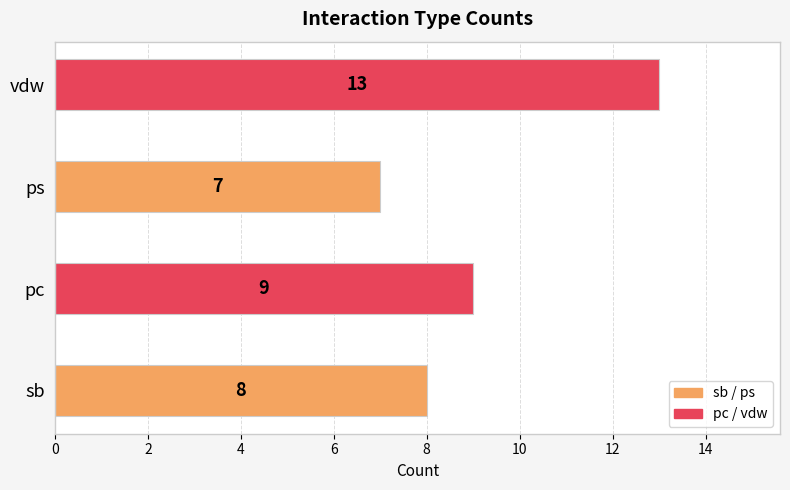

Which category has the lowest value across all series?

ps